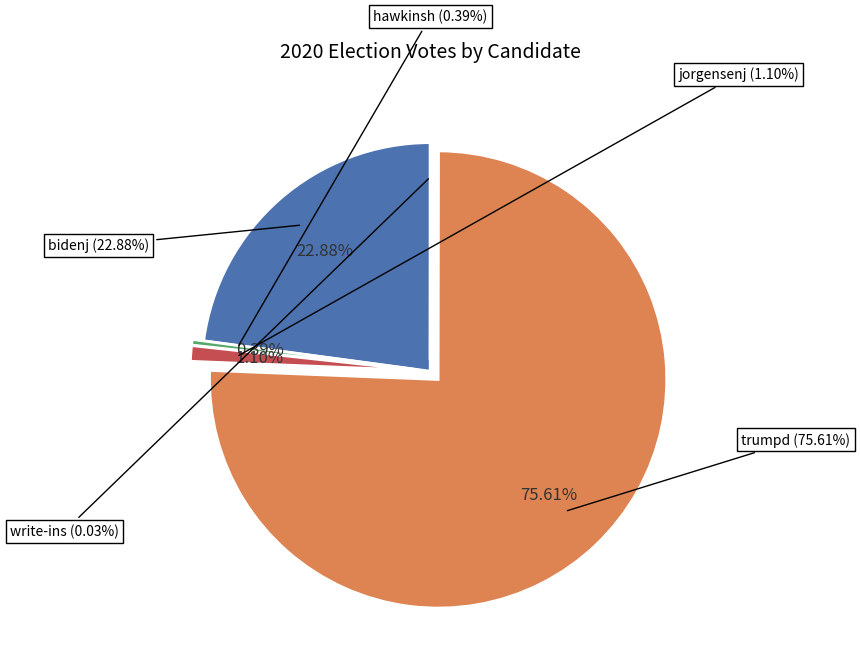

Is it true that write-ins is 0% of the pie?

True